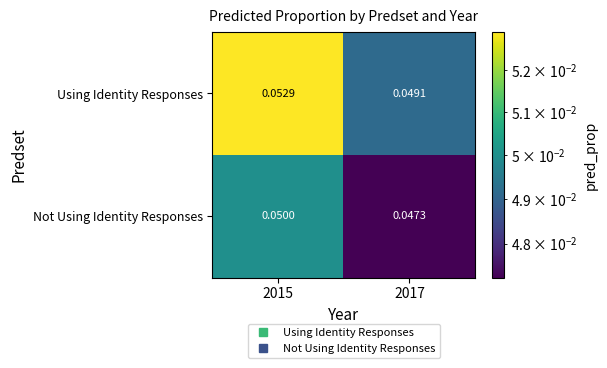

Which label corresponds to the smallest value in the chart?

2017